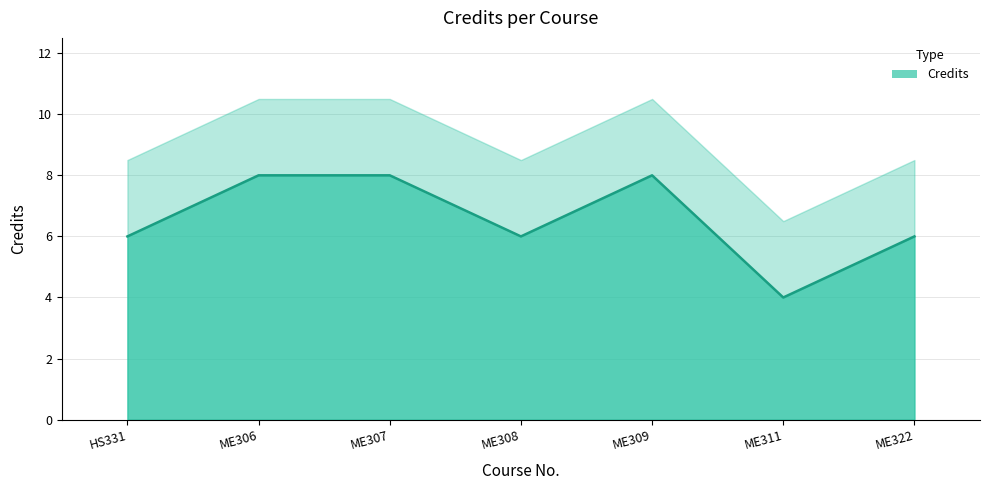

True or false: the data shows 8 at ME306.

True